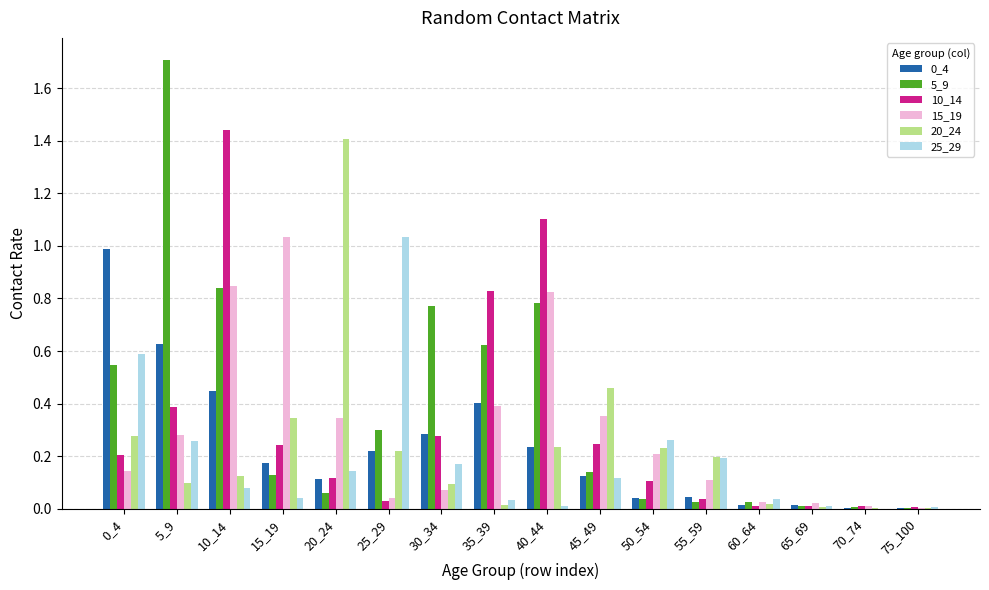

At which label does 10_14 reach its peak?

10_14